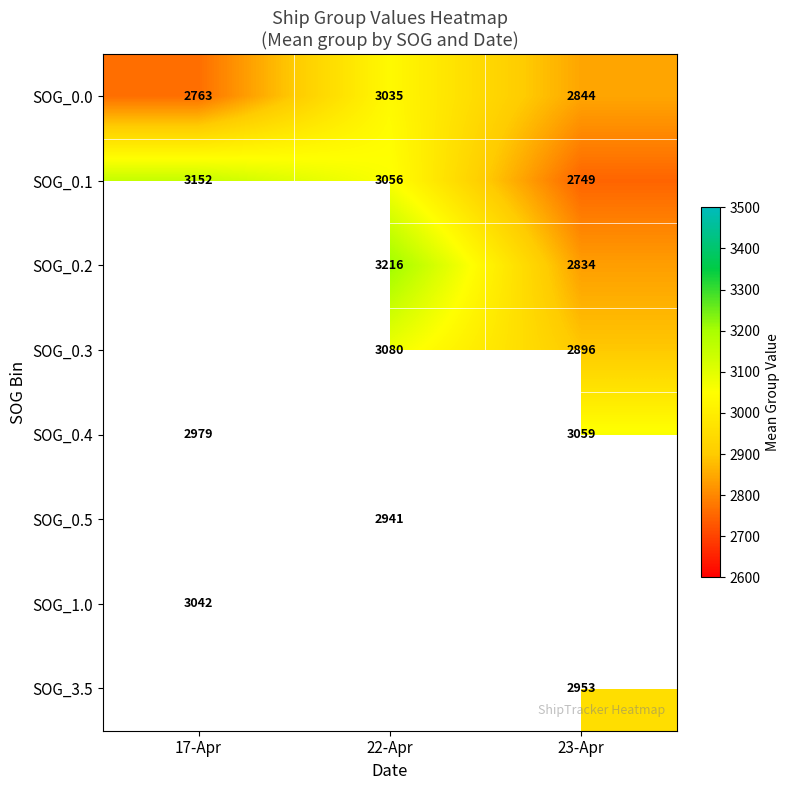

The SOG_0.1 series shows 3056 at 22-Apr. True or false?

True